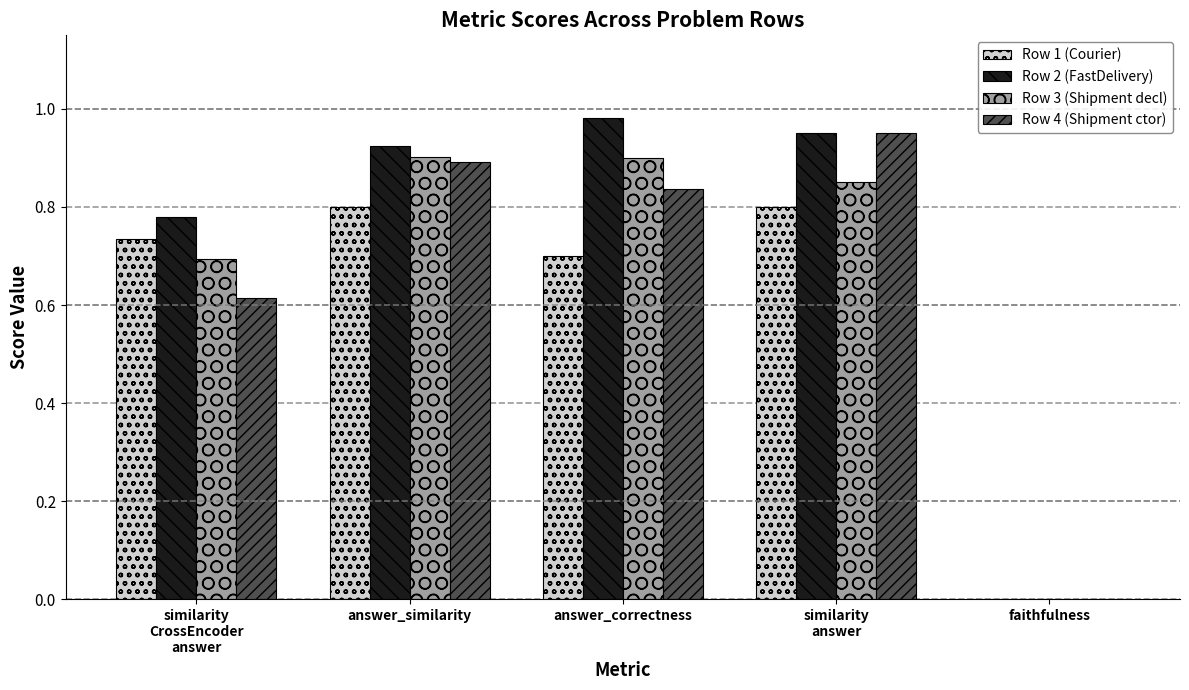

What are all the series names shown in the legend?

Row 1 (Courier), Row 2 (FastDelivery), Row 3 (Shipment decl), Row 4 (Shipment ctor)